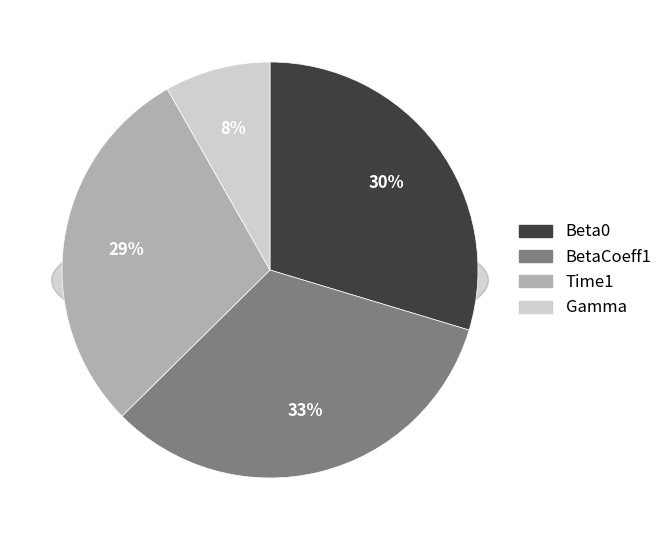

What percentage is the Beta0 slice, to the nearest percent?

30%